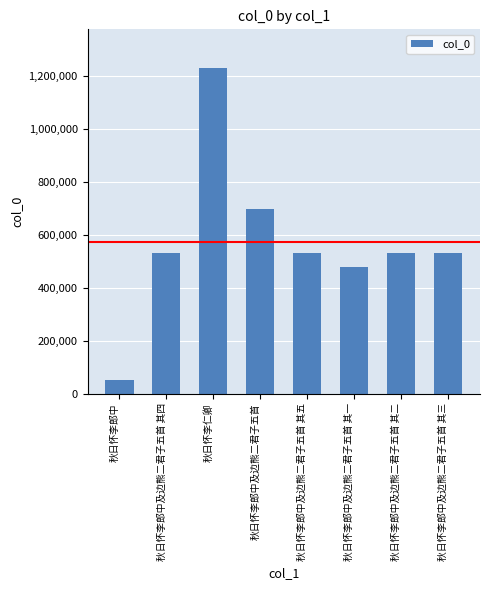

Does the chart contain stacked bars?

No